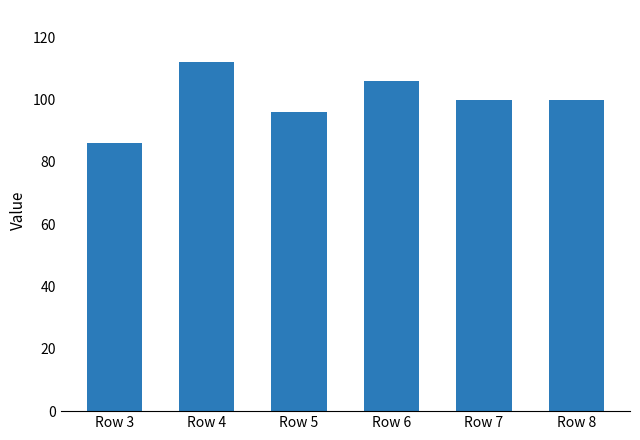

Which label corresponds to the largest value in the chart?

Row 4